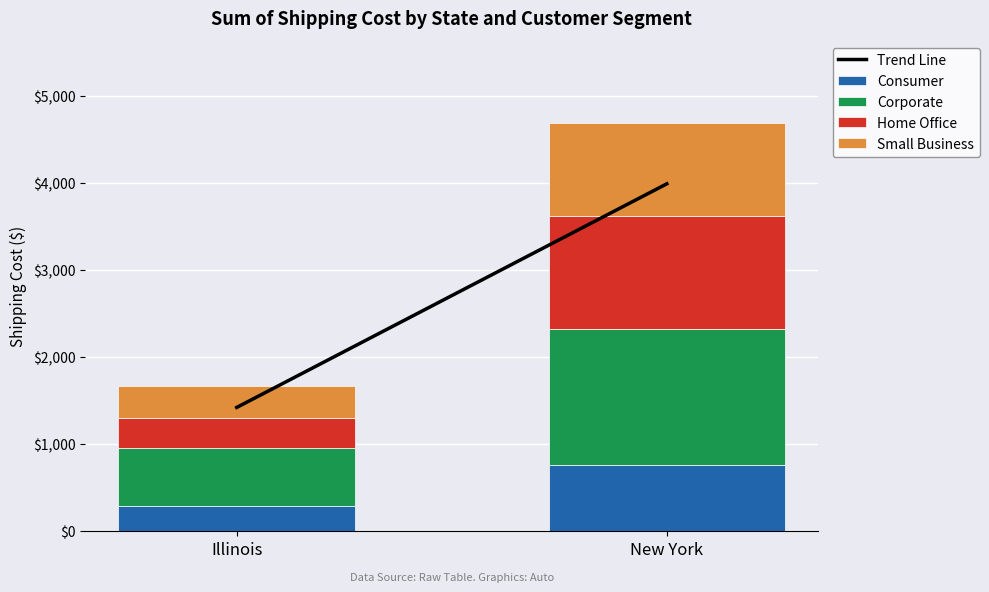

At which label does Consumer reach its minimum?

Illinois